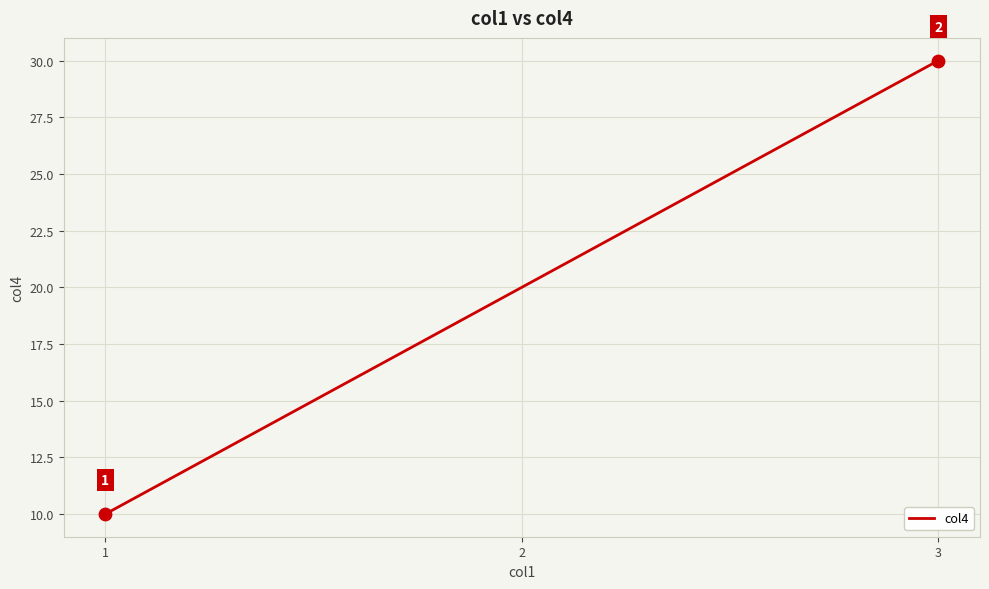

What is the ratio of the value at 3 to the value at 2?

1.5